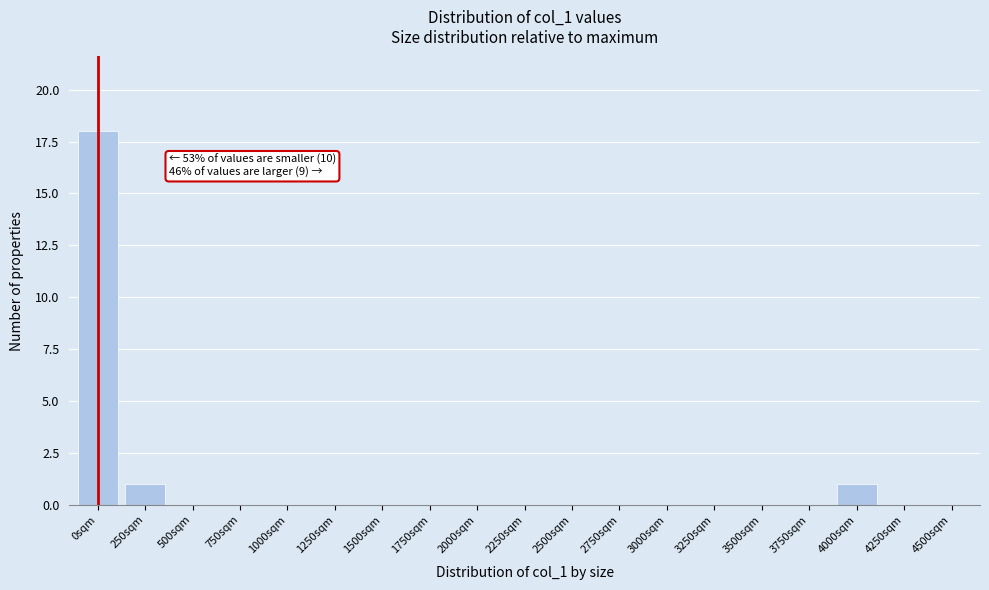

Reading left to right, extract all data points from this chart.

0sqm=18	250sqm=1	500sqm=0	750sqm=0	1000sqm=0	1250sqm=0	1500sqm=0	1750sqm=0	2000sqm=0	2250sqm=0	2500sqm=0	2750sqm=0	3000sqm=0	3250sqm=0	3500sqm=0	3750sqm=0	4000sqm=1	4250sqm=0	4500sqm=0